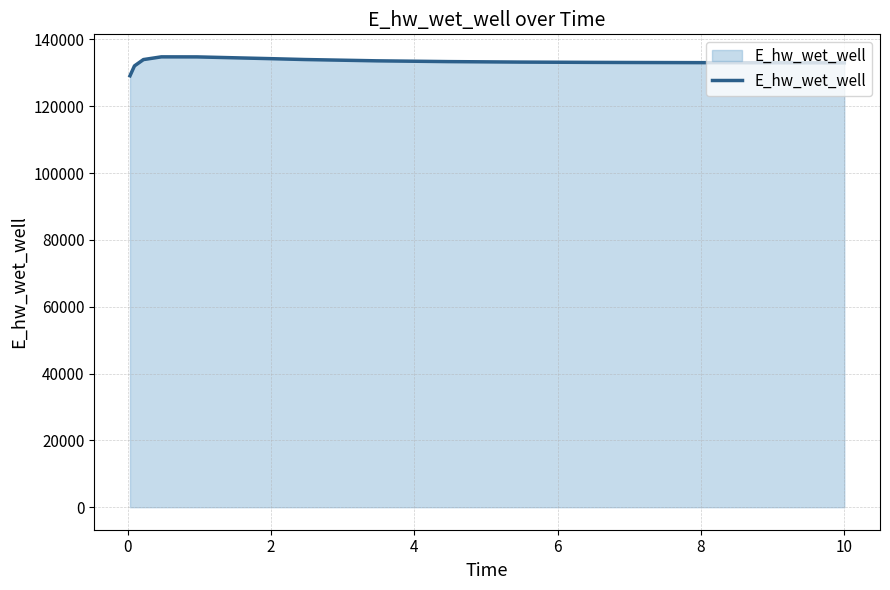

What is the difference between the maximum and minimum values?

5661.9